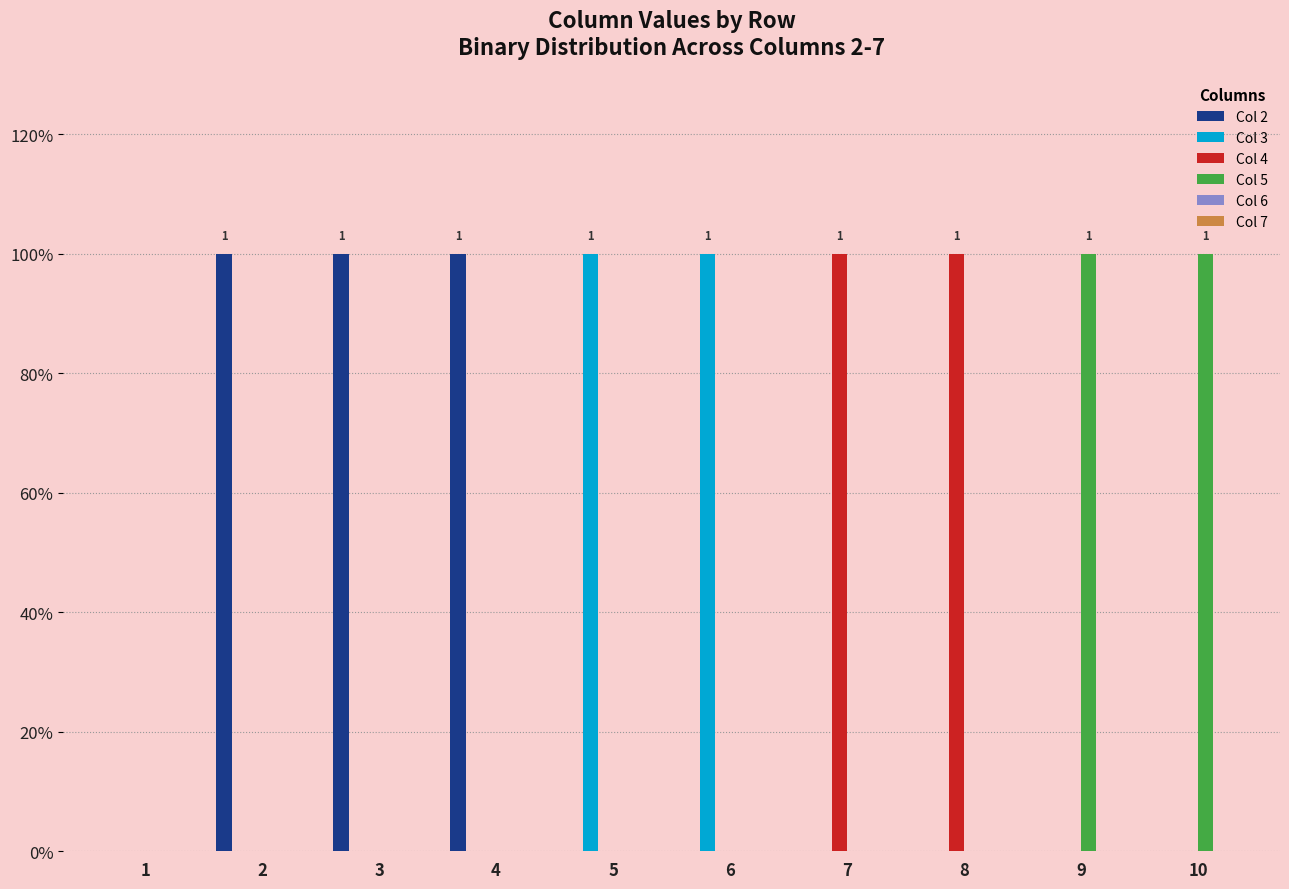

What is the difference between the maximum and second lowest values in the Col 2 series?

1